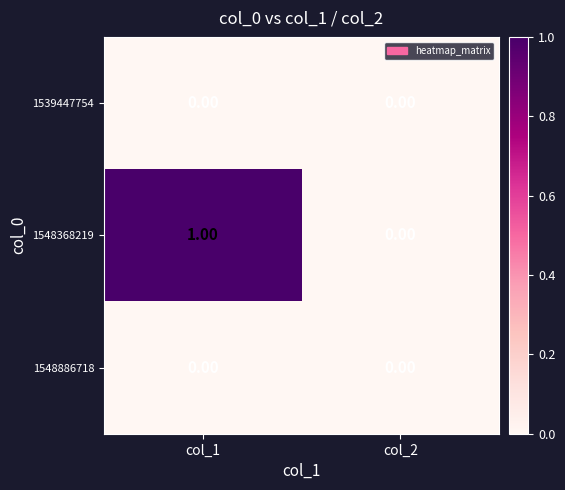

Which series has the widest spread of values?

1548368219